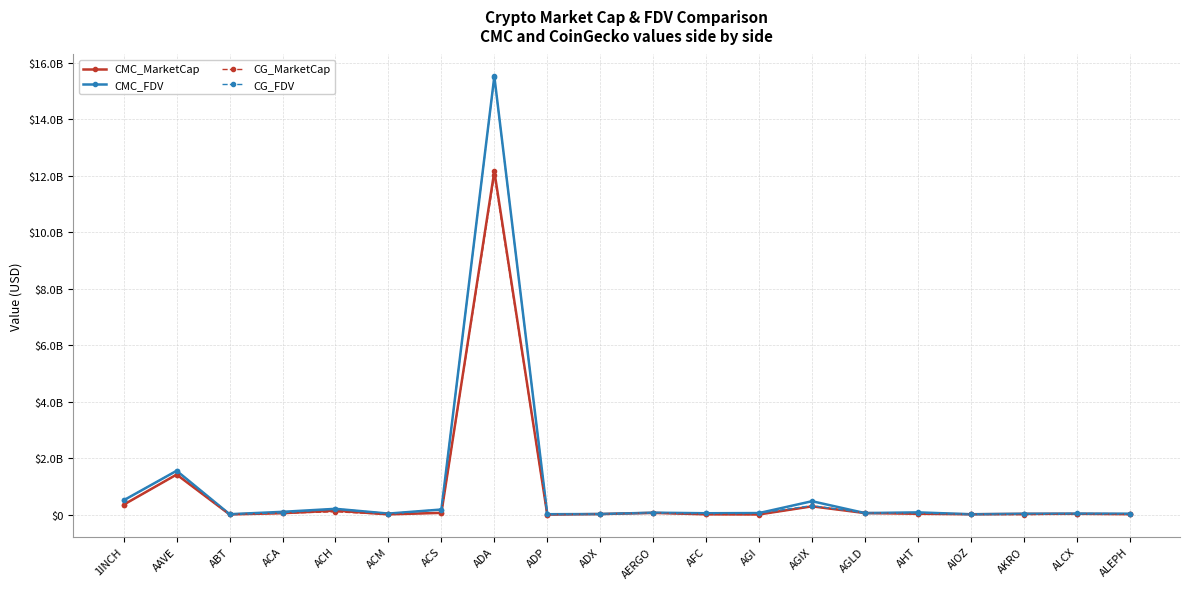

Rank the categories by CMC_MarketCap value from highest to lowest.

ADA, AAVE, 1INCH, AGIX, ACH, ACS, AERGO, AGLD, ACA, AHT, ALCX, AKRO, ADX, ALEPH, AIOZ, AFC, ACM, ABT, AGI, ADP